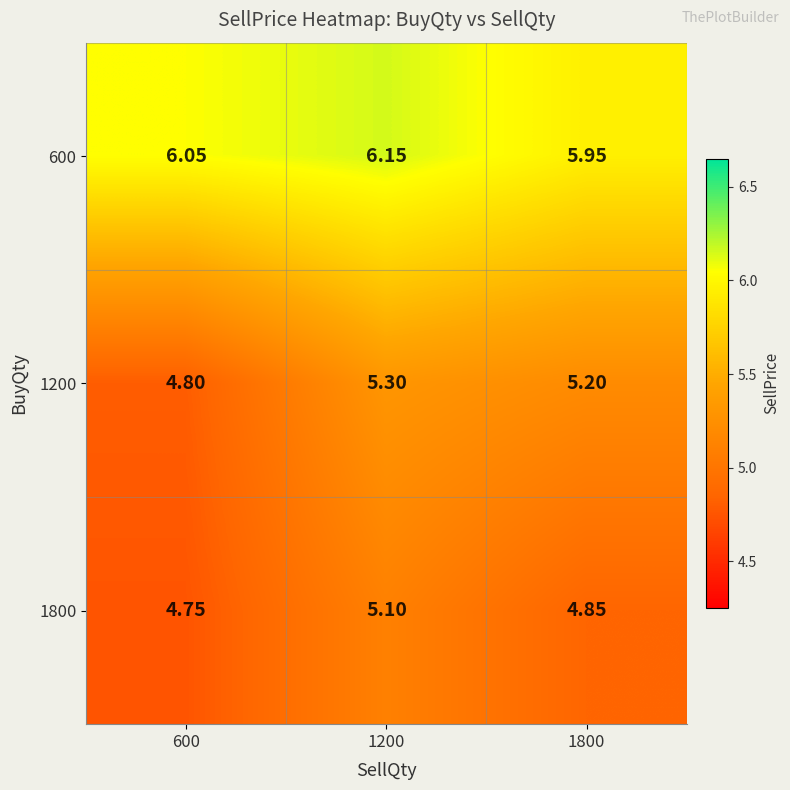

How many data points does each series have?

3